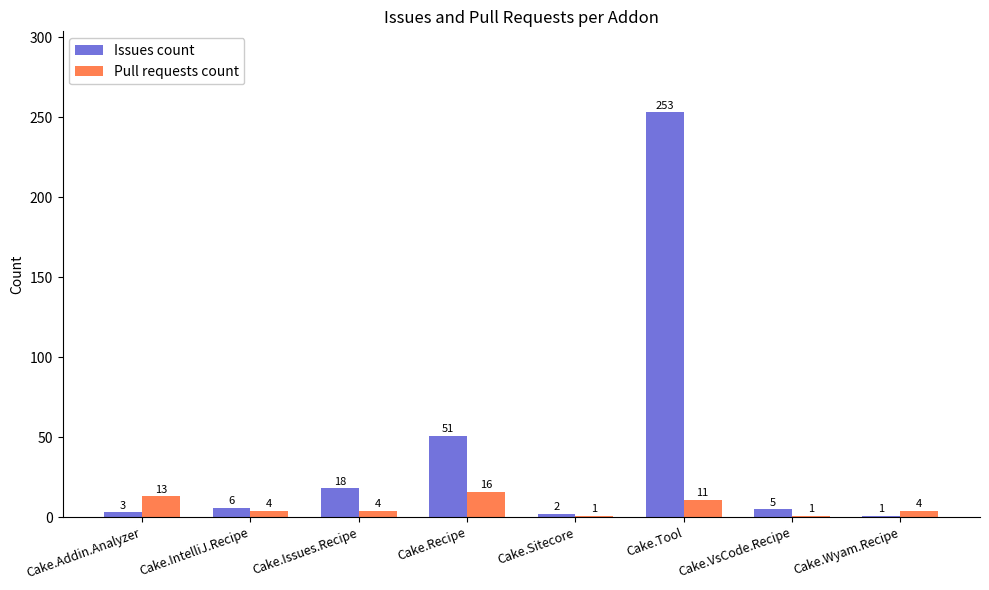

Reading left to right, list all the values displayed in this chart.

Issues count: Cake.Addin.Analyzer=3	Cake.IntelliJ.Recipe=6	Cake.Issues.Recipe=18	Cake.Recipe=51	Cake.Sitecore=2	Cake.Tool=253	Cake.VsCode.Recipe=5	Cake.Wyam.Recipe=1
Pull requests count: Cake.Addin.Analyzer=13	Cake.IntelliJ.Recipe=4	Cake.Issues.Recipe=4	Cake.Recipe=16	Cake.Sitecore=1	Cake.Tool=11	Cake.VsCode.Recipe=1	Cake.Wyam.Recipe=4